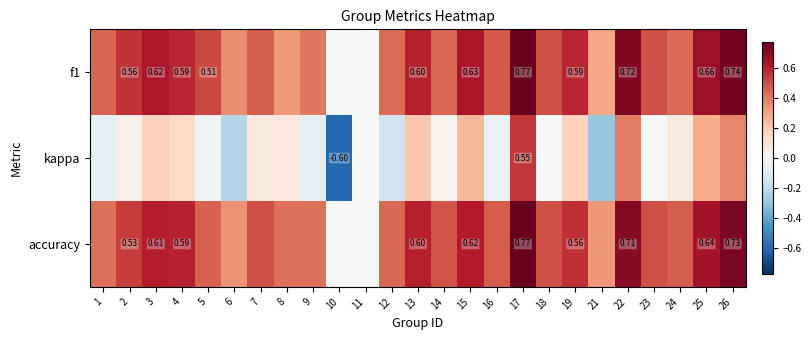

What is the smallest value displayed?

-0.6